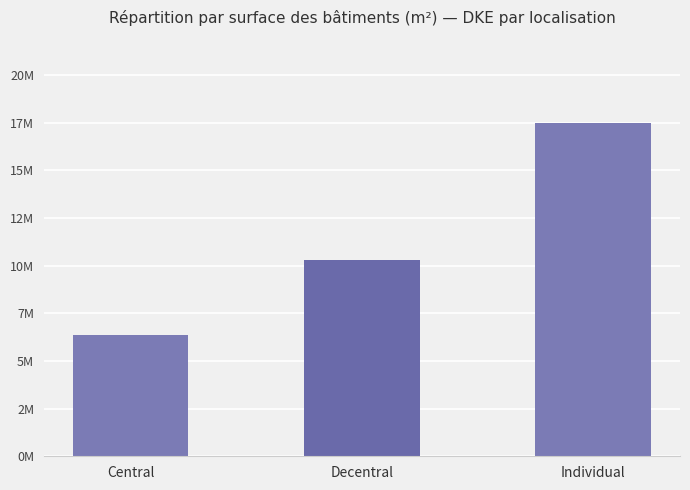

At which category does the chart reach its minimum across all series?

Central